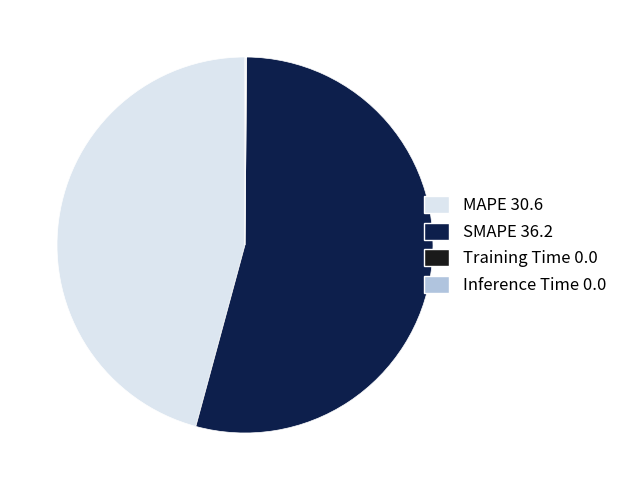

Is there any slice that represents more than half of the pie?

Yes